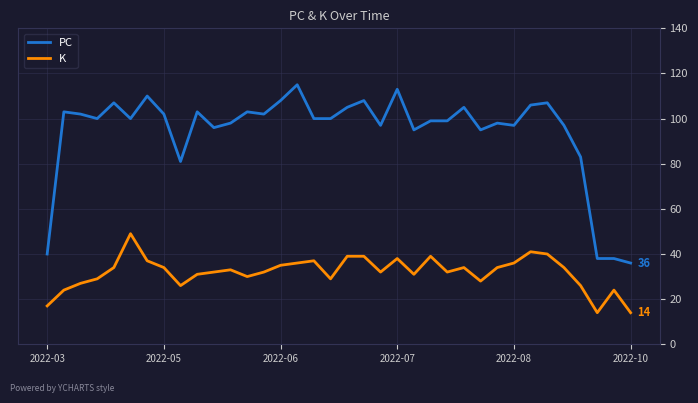

List the series in order of their overall mean, highest first.

PC, K